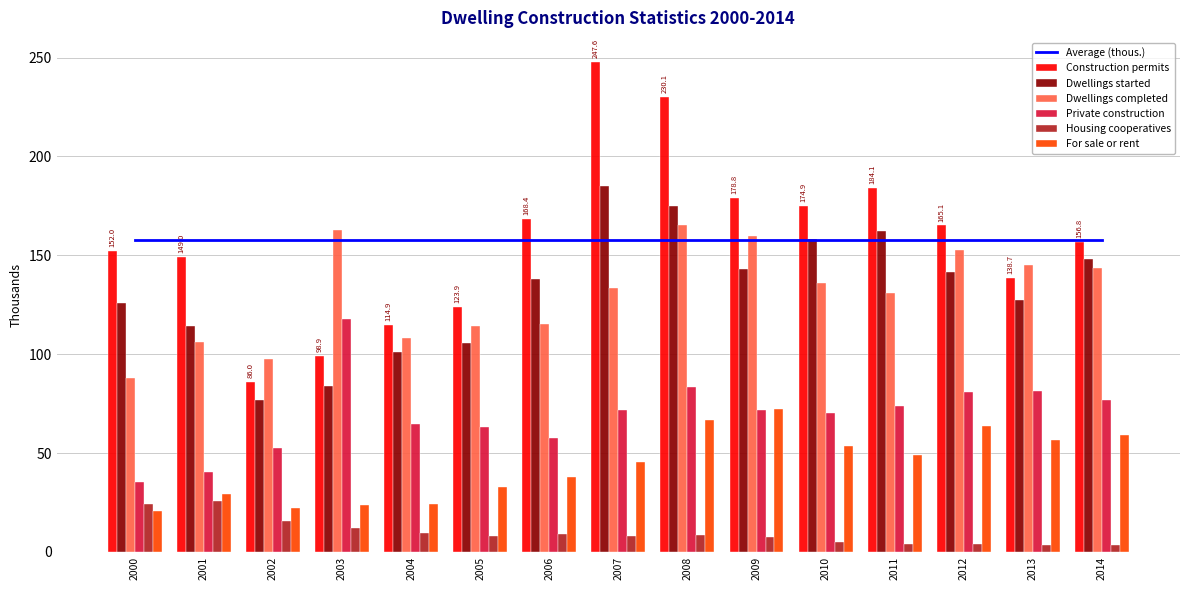

What is the sum of the For sale or rent values at 2008 and 2002?

88.7